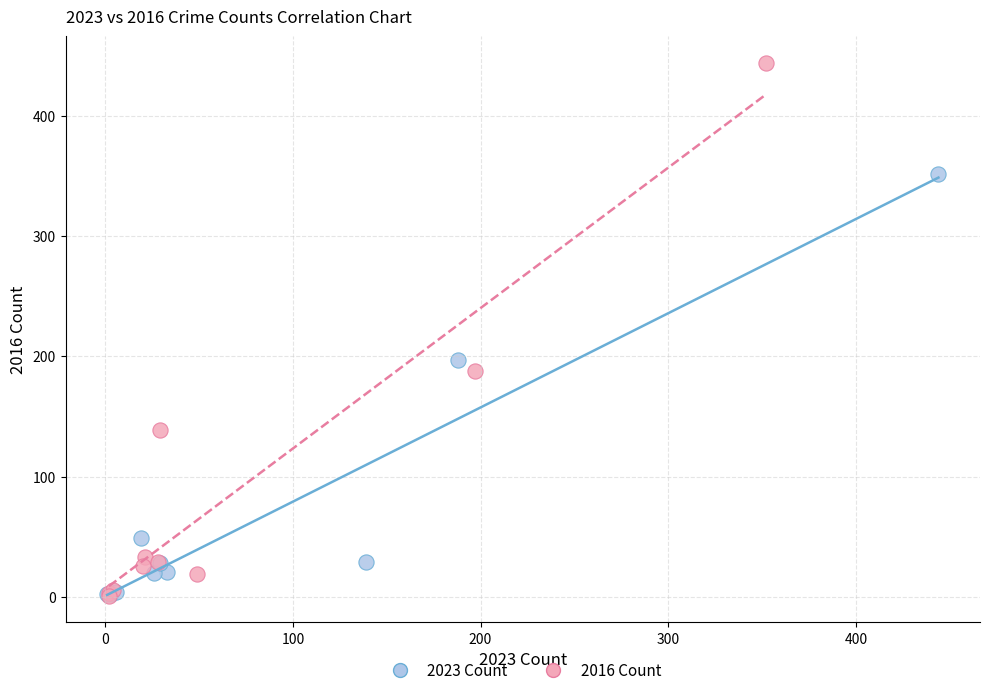

Which series reaches the maximum Y coordinate?

2016 Count